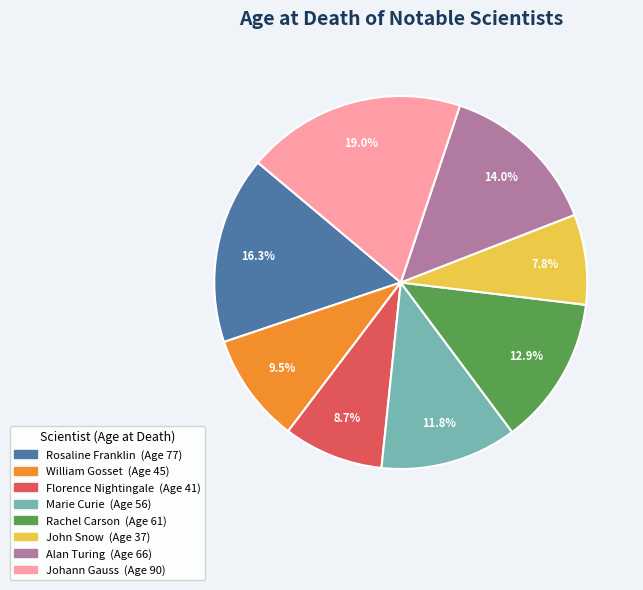

Does Rachel Carson account for over 50% of the chart?

No